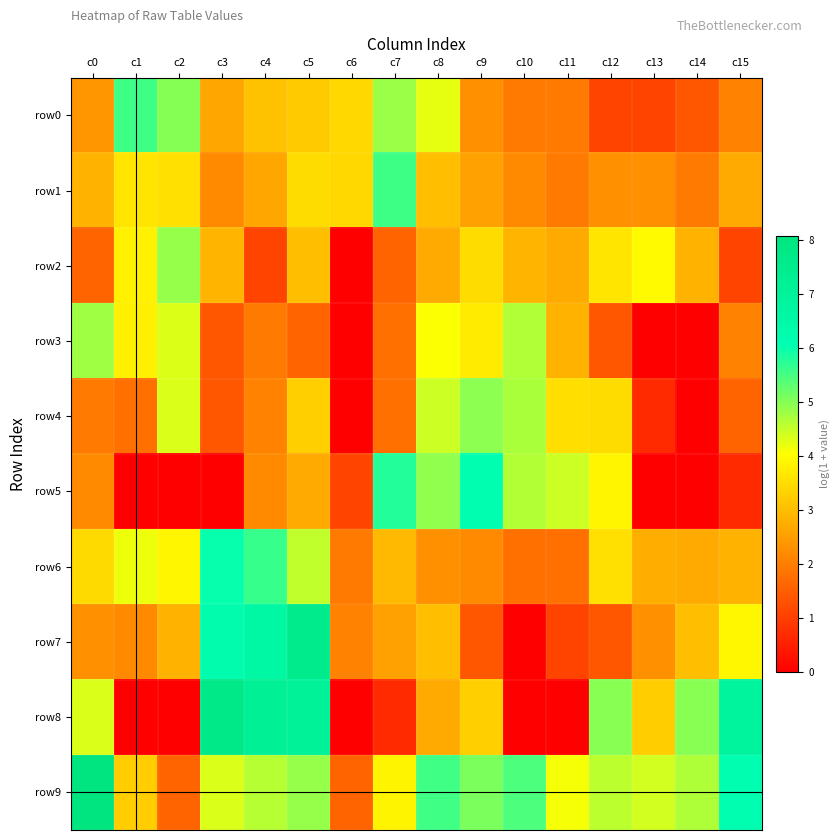

List the series in order of their peak value, lowest first.

row3, row2, row4, row1, row0, row6, row5, row7, row8, row9